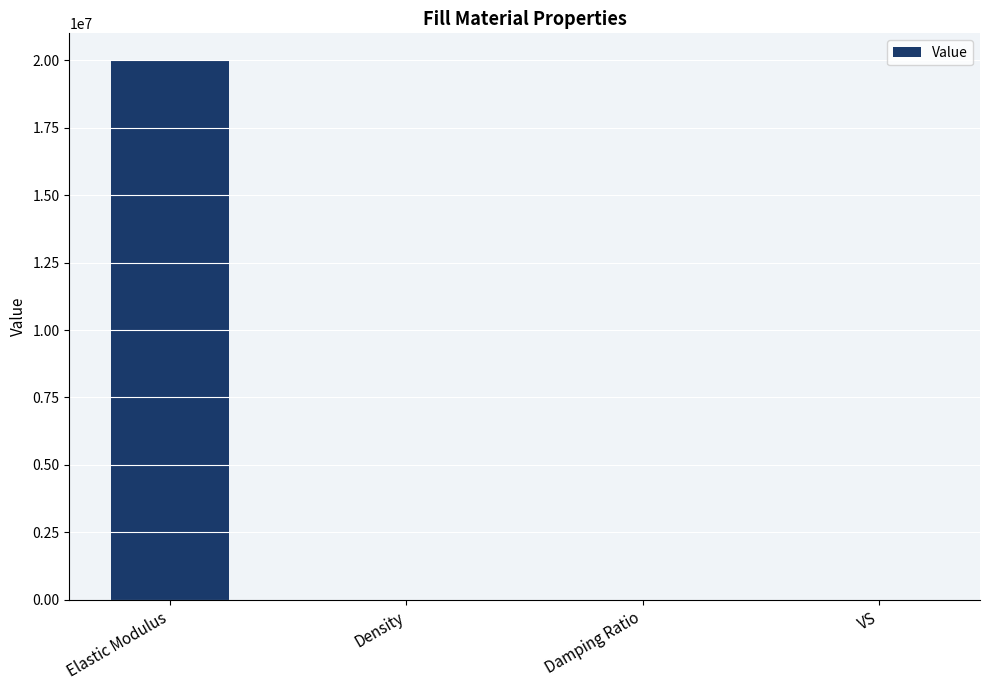

The value at Damping Ratio is 0.0. True or false?

True